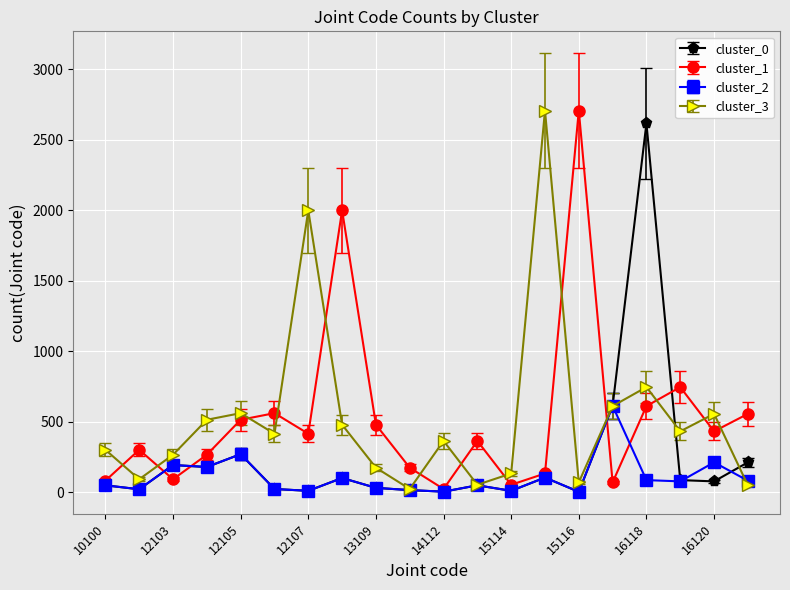

What is the lowest value of the cluster_3 series?

22